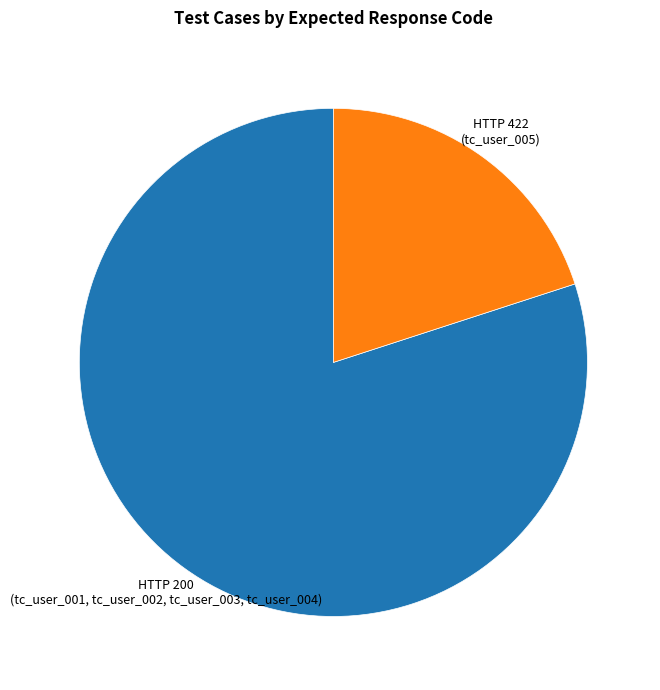

The HTTP 200 (tc_user_001, tc_user_002, tc_user_003, tc_user_004) slice represents 94% of the pie. True or false?

False